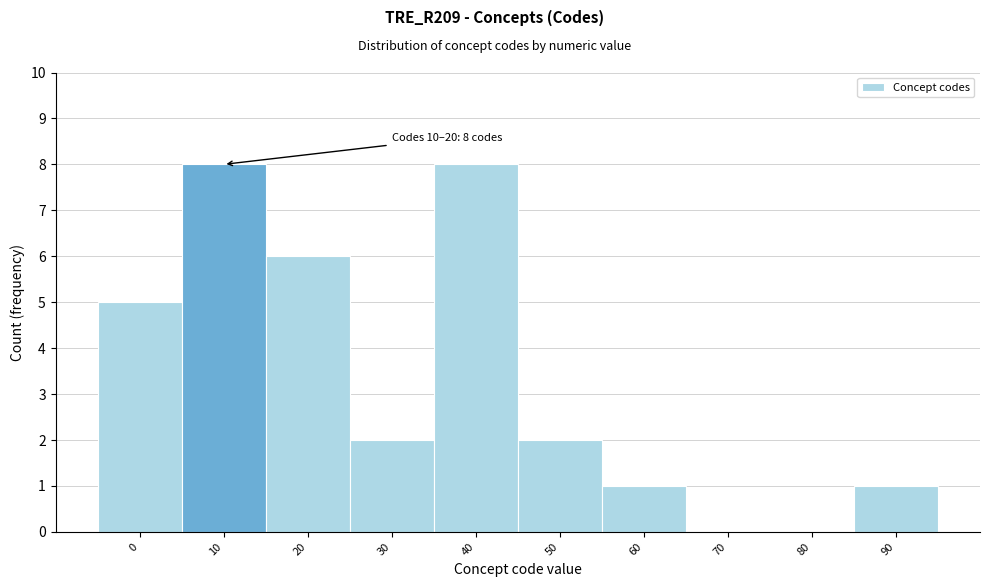

Reading left to right, extract all data points from this chart.

0=5	10=8	20=6	30=2	40=8	50=2	60=1	70=0	80=0	90=1